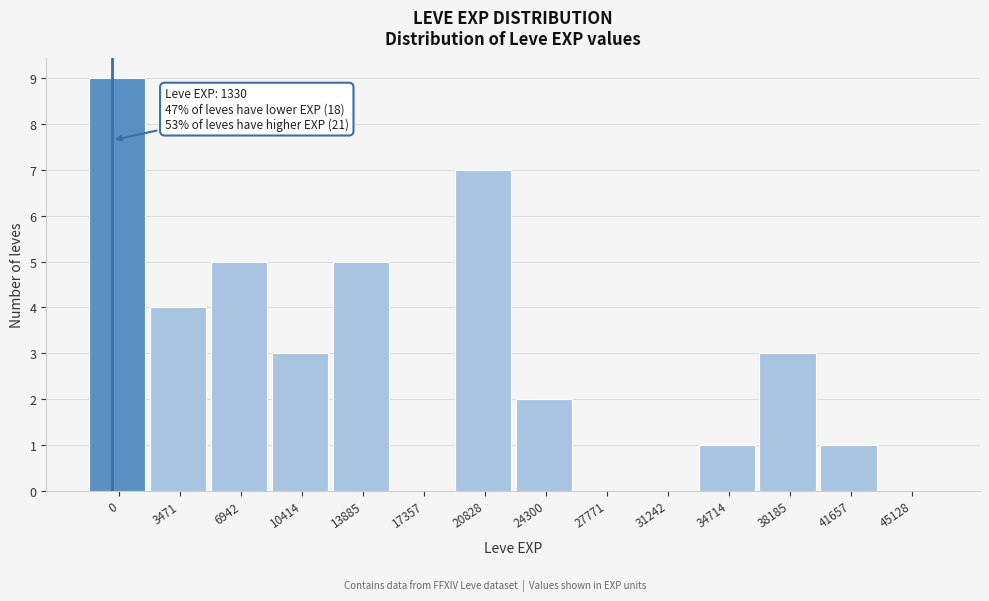

Reading left to right, extract all data points from this chart.

0=9	3471=4	6942=5	10414=3	13885=5	17357=0	20828=7	24300=2	27771=0	31242=0	34714=1	38185=3	41657=1	45128=0